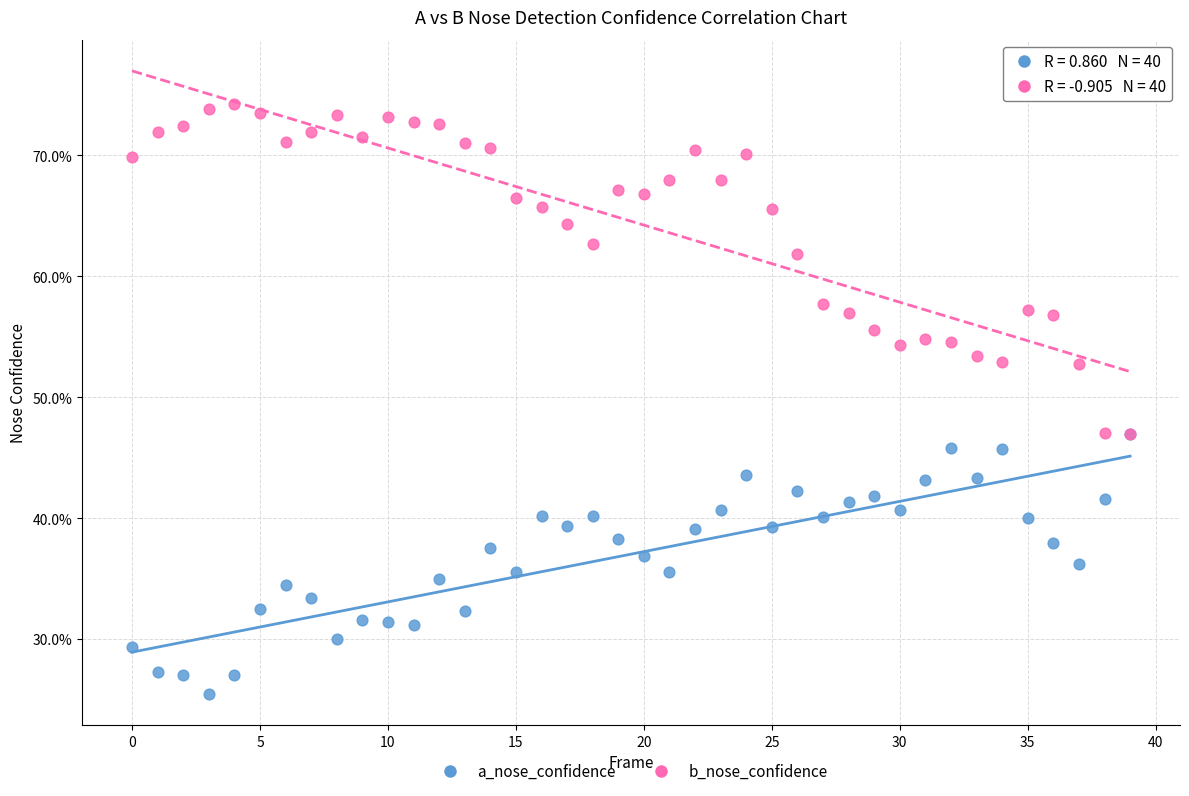

Which series contains the highest Y value?

b_nose_confidence